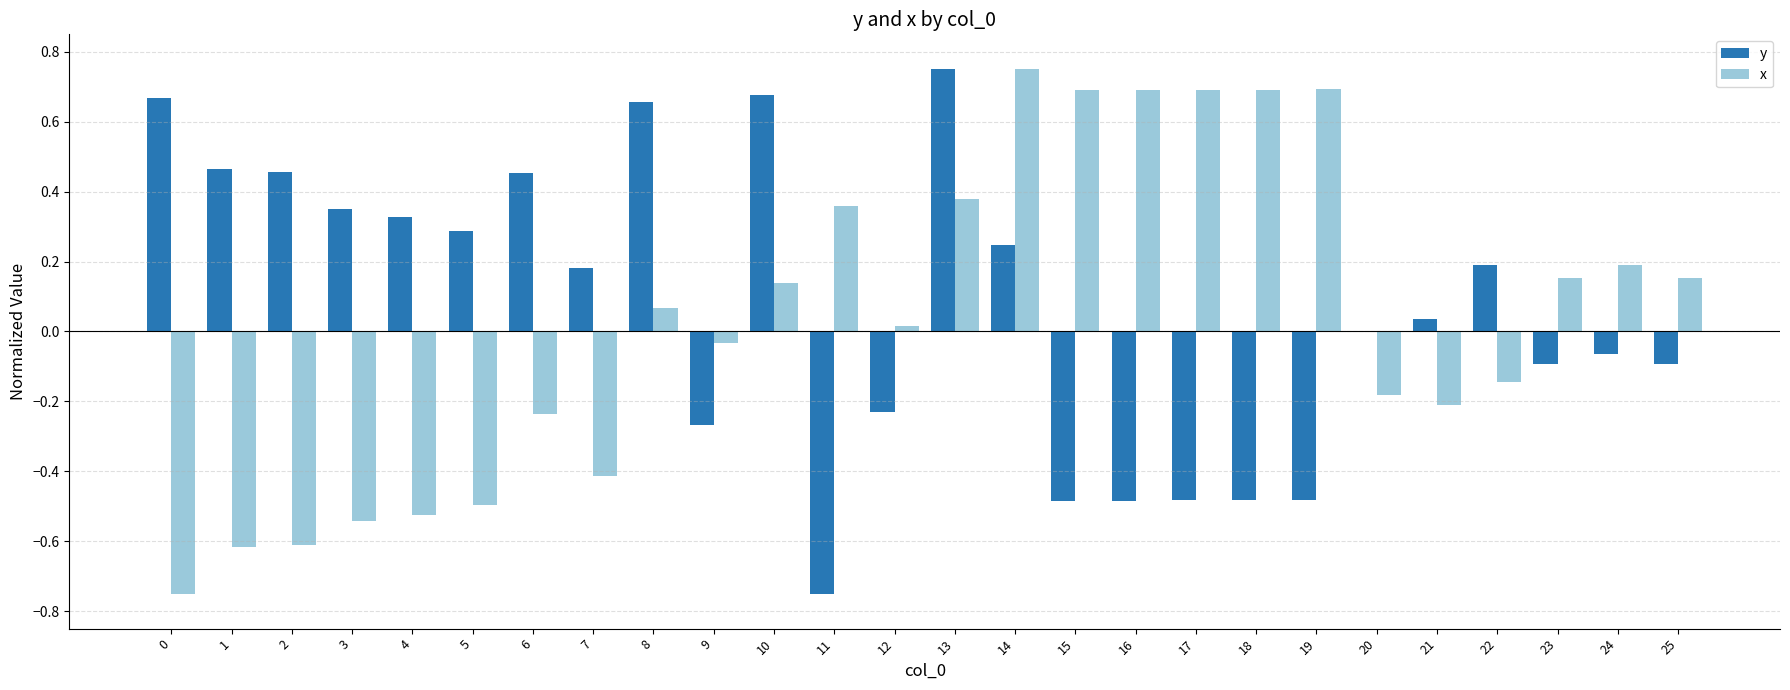

True or false: x has a value of -0.3 at 6.

False